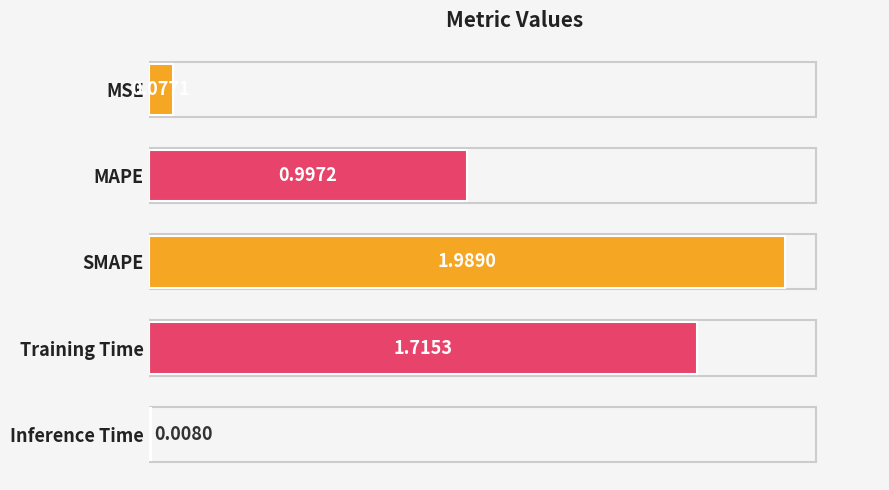

What is the average value?

1.0